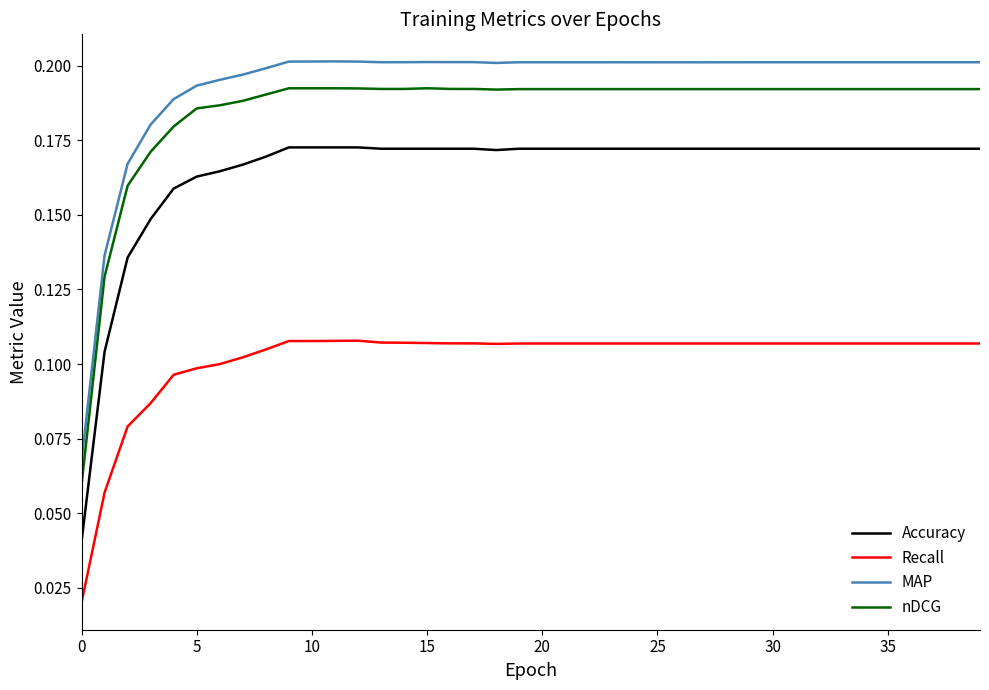

Which series has the widest spread of values?

MAP